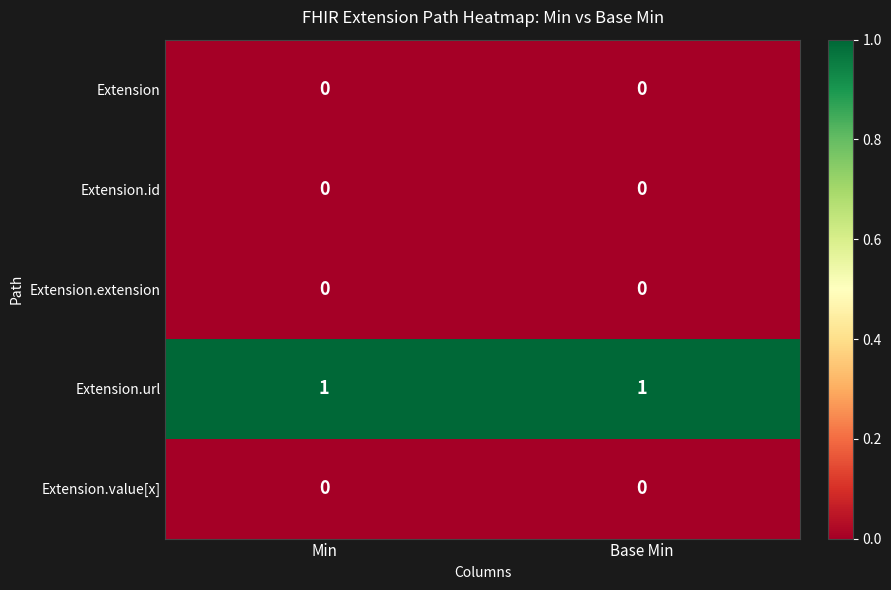

What is the maximum value shown in the chart?

1